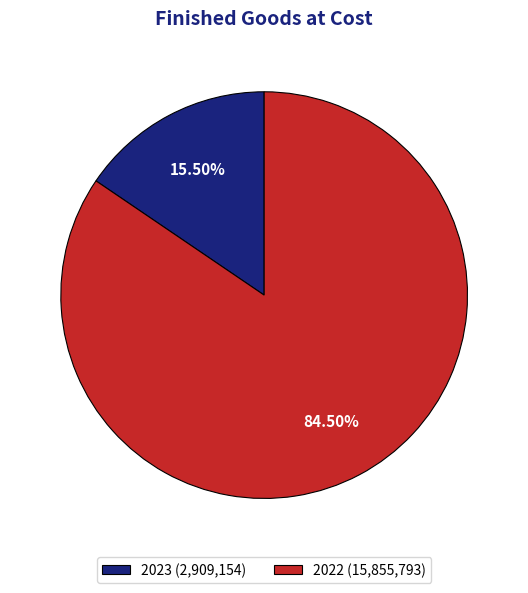

Rank the categories by value from lowest to highest.

2023, 2022